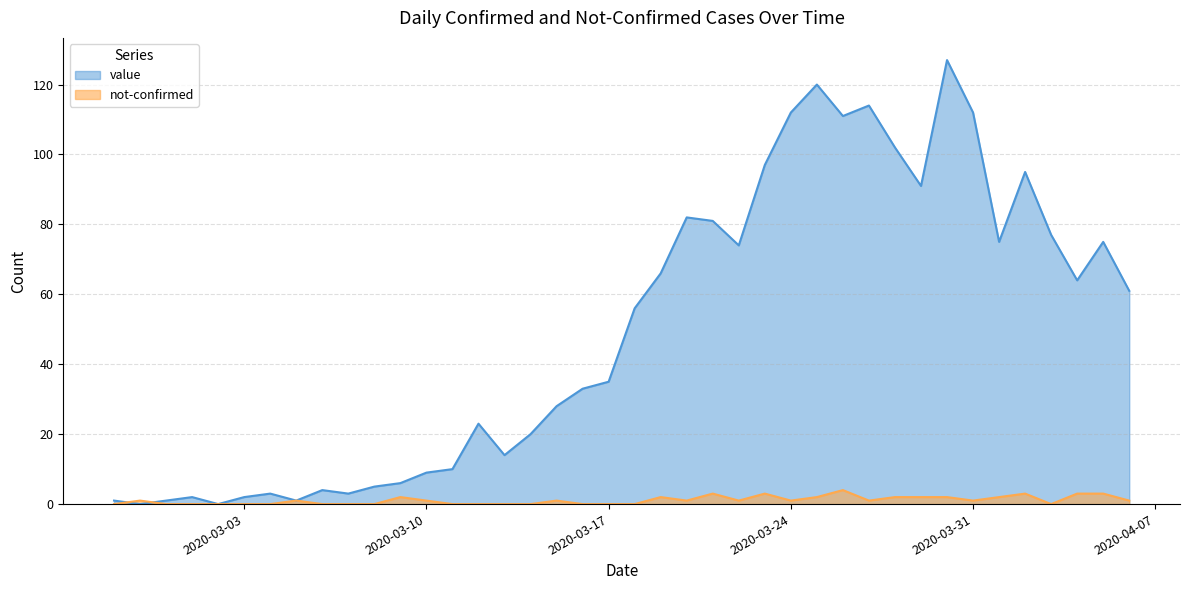

Count the number of categories in the chart.

40